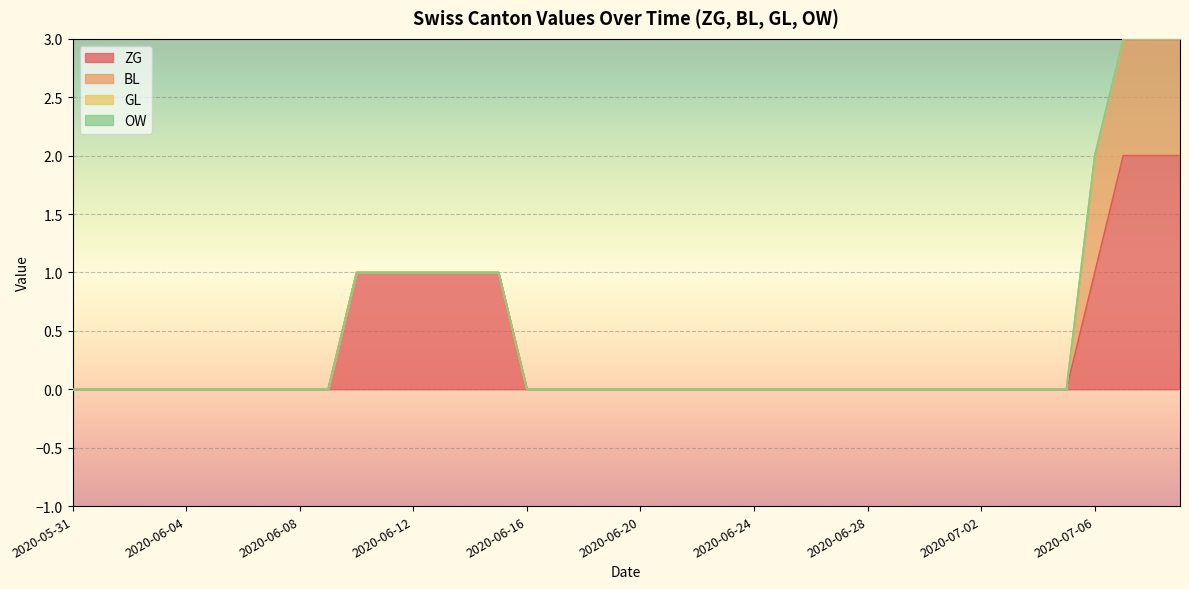

List the labels in order of BL value, largest first.

2020-07-06, 2020-07-07, 2020-07-08, 2020-07-09, 2020-05-31, 2020-06-01, 2020-06-02, 2020-06-03, 2020-06-04, 2020-06-05, 2020-06-06, 2020-06-07, 2020-06-08, 2020-06-09, 2020-06-10, 2020-06-11, 2020-06-12, 2020-06-13, 2020-06-14, 2020-06-15, 2020-06-16, 2020-06-17, 2020-06-18, 2020-06-19, 2020-06-20, 2020-06-21, 2020-06-22, 2020-06-23, 2020-06-24, 2020-06-25, 2020-06-26, 2020-06-27, 2020-06-28, 2020-06-29, 2020-06-30, 2020-07-01, 2020-07-02, 2020-07-03, 2020-07-04, 2020-07-05